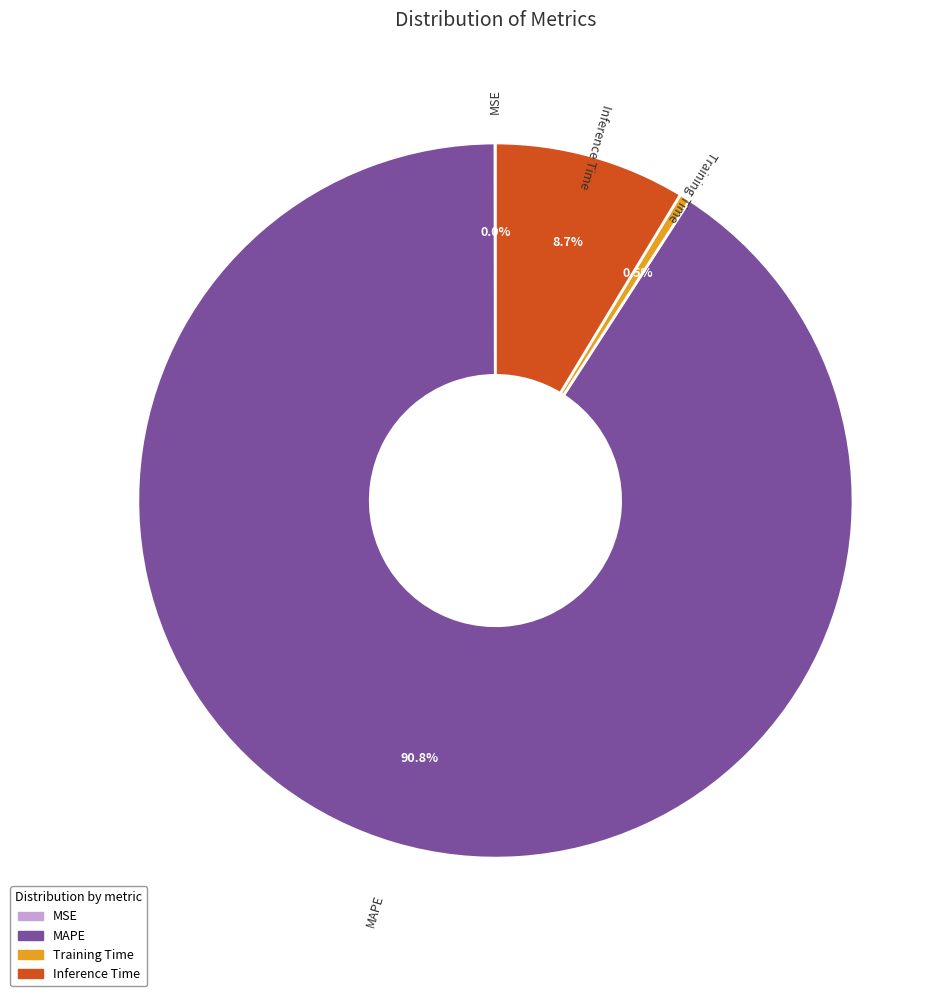

Between Inference Time and Training Time, which is larger?

Inference Time